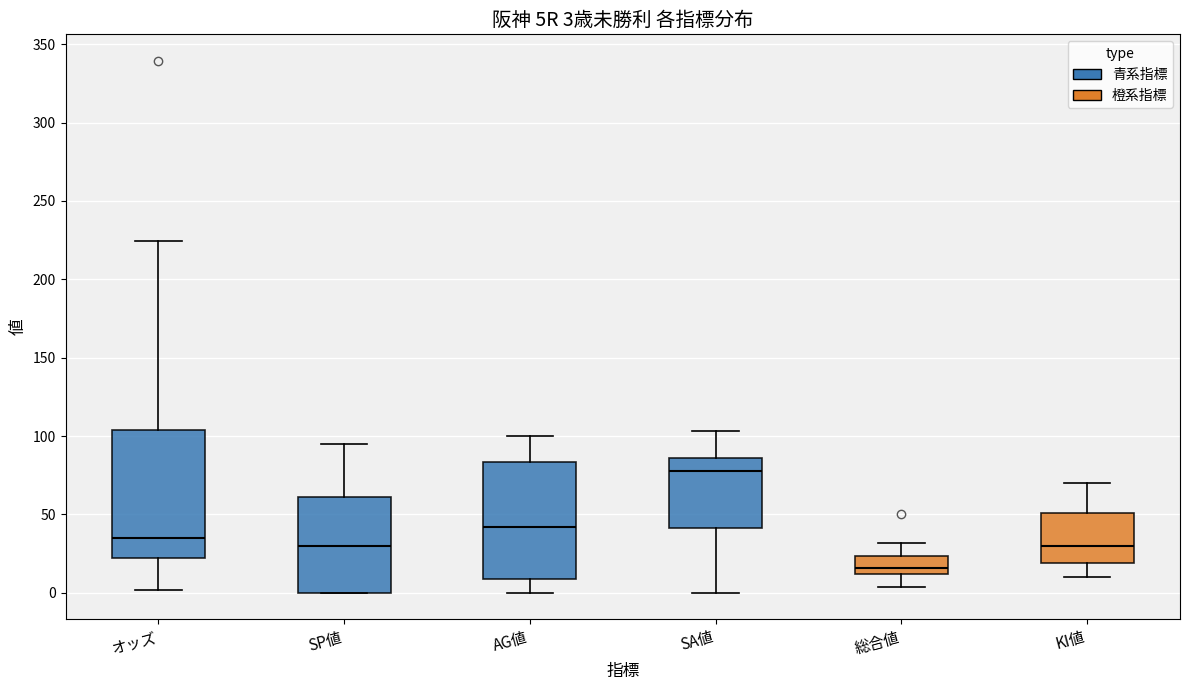

Which box is the tallest, from its lower edge to its upper edge?

オッズ